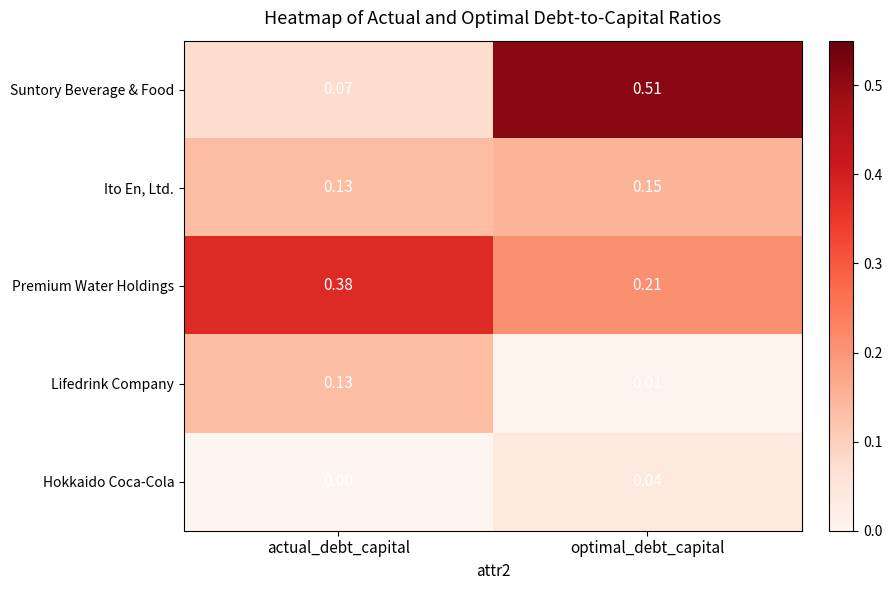

Which category has the lowest value in the Ito En, Ltd. series?

actual_debt_capital